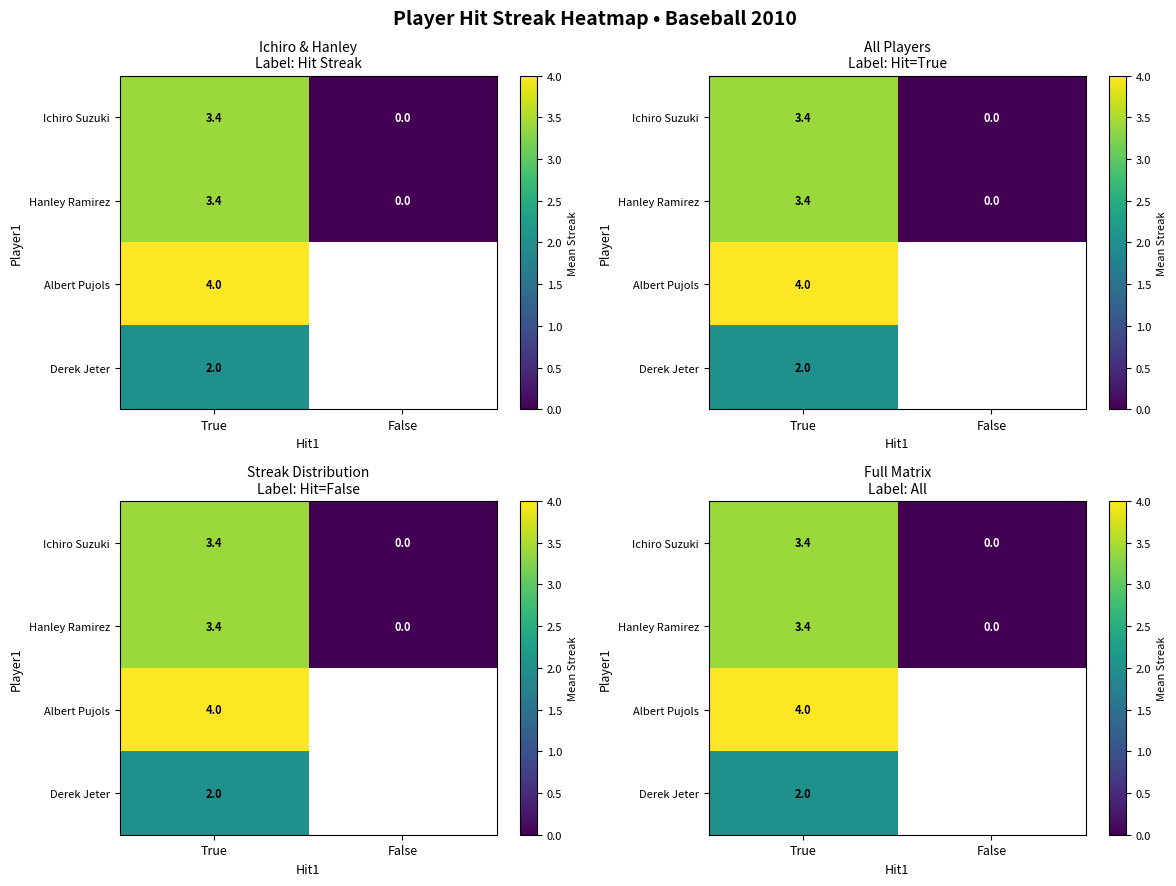

Where is Hanley Ramirez nearest to the value 1?

False